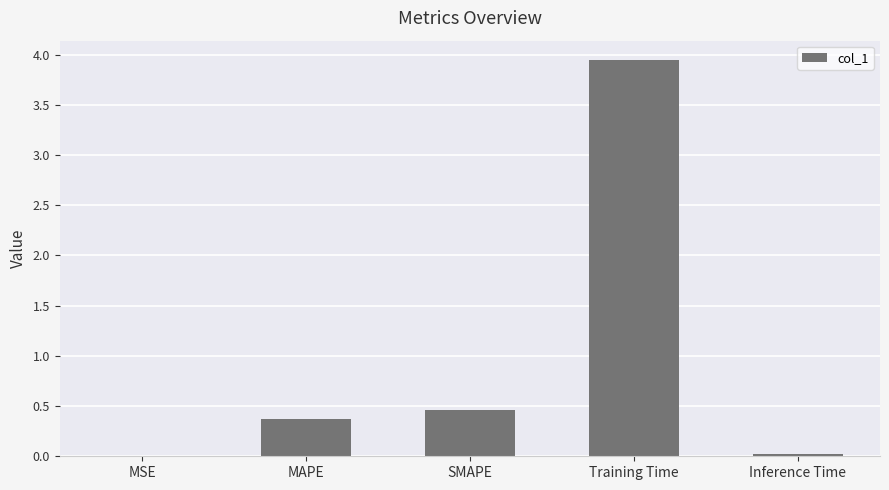

At which label is the value closest to 1?

SMAPE